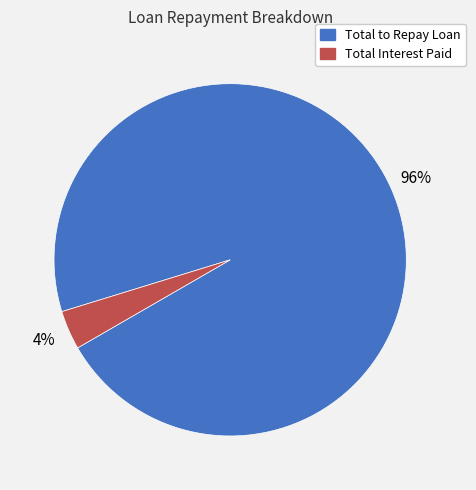

Which category has the smallest portion of the pie?

Total Interest Paid